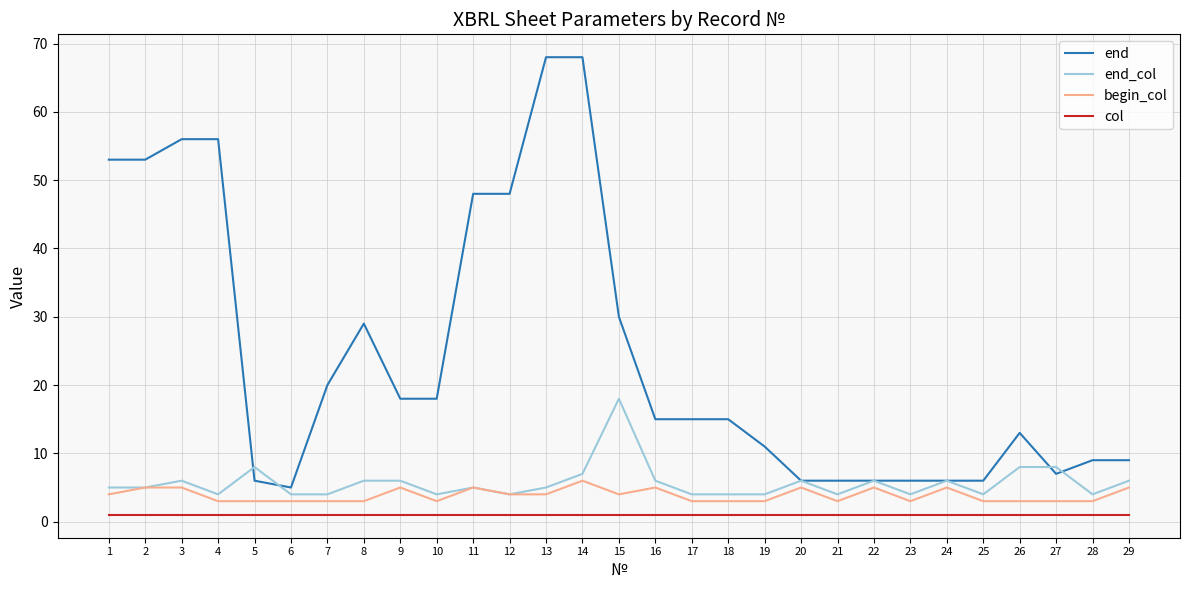

True or false: end and col cross at least once.

False